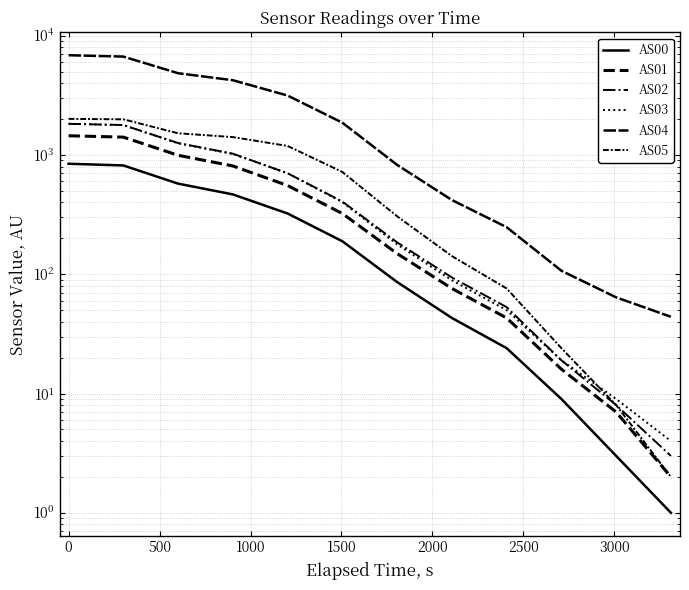

Is this an area chart (filled region under the line)?

No